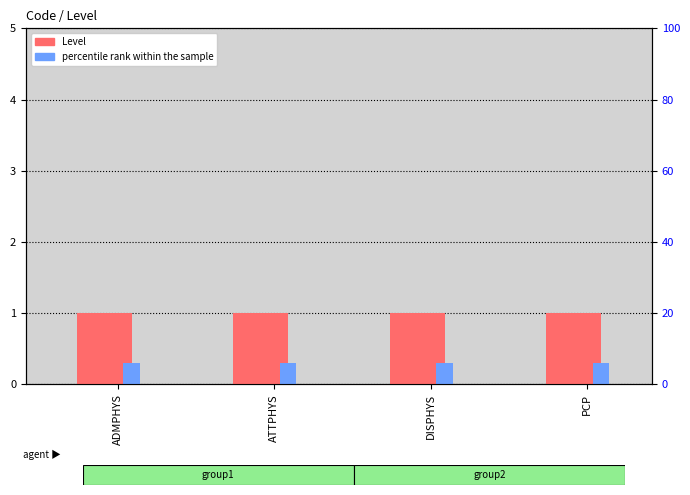

What is the spread (max minus min) of values at PCP?

0.7